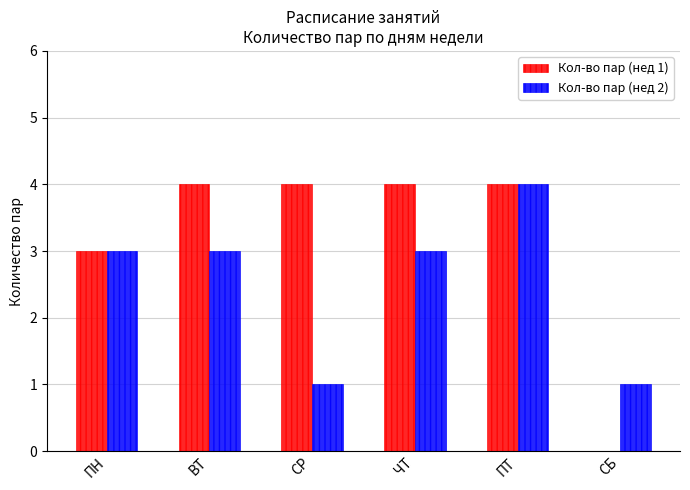

What value does the Кол-во пар (нед 1) series have at ПН?

3